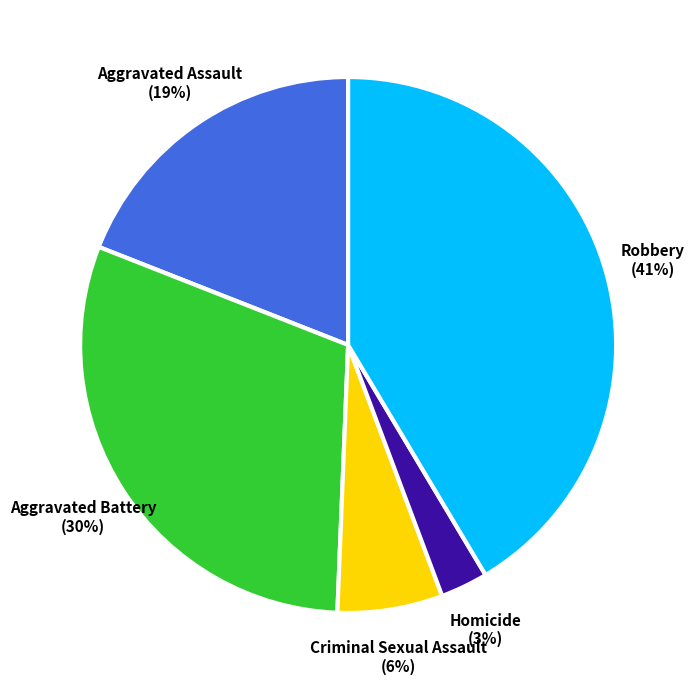

Is there any slice that represents more than half of the pie?

No